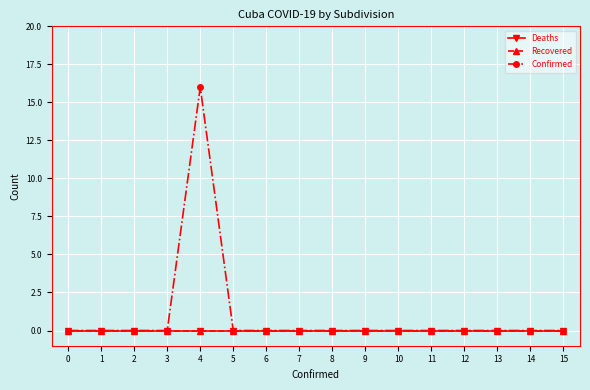

How many lines are shown in the chart?

3